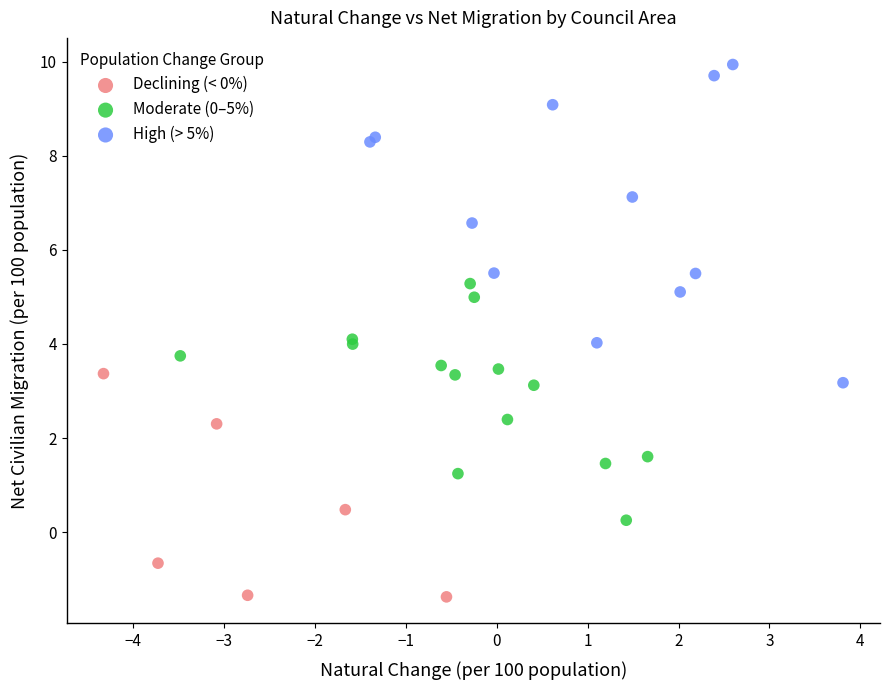

Which series has the largest Y range (max minus min)?

High (> 5%)